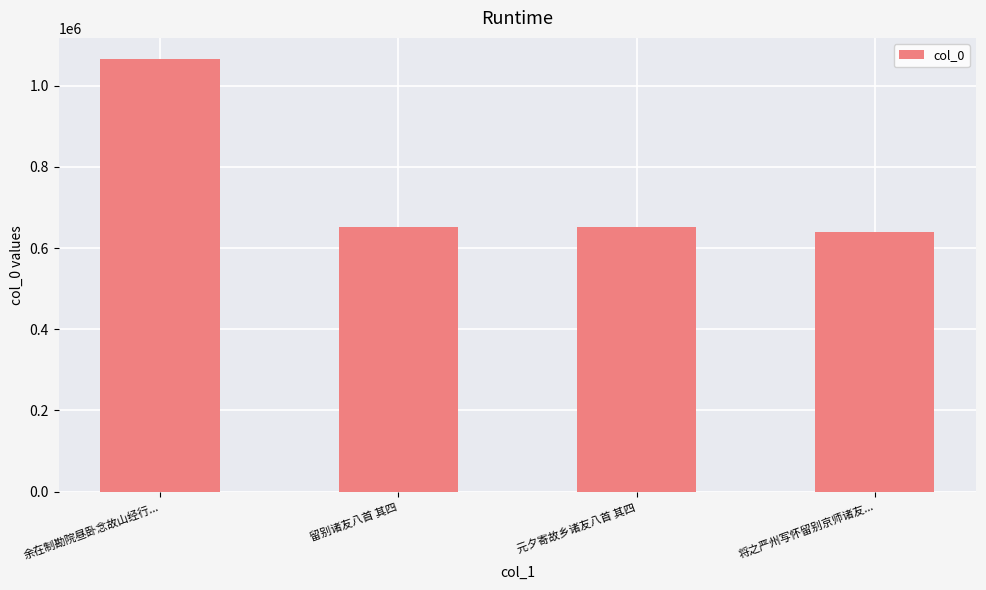

What is the ratio of the value at 元夕寄故乡诸友八首 其四 to the value at 将之严州写怀留别京师诸友...?

1.0